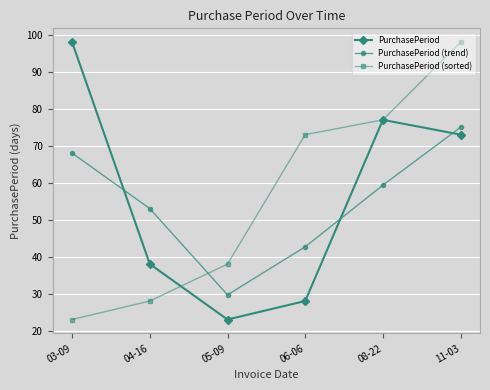

What position from the right is 03-09?

6